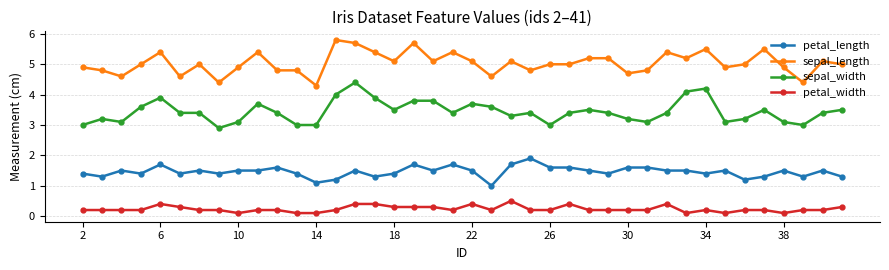

True or false: sepal_width and sepal_length cross at least once.

False